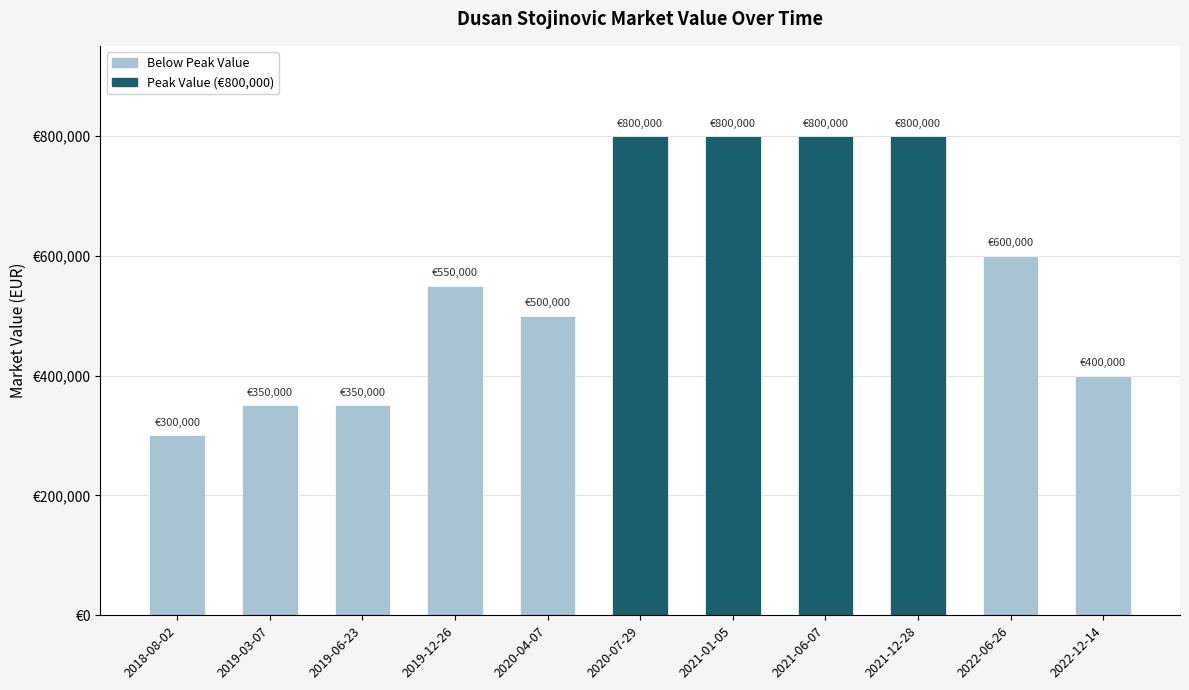

What is the maximum value shown in the chart?

800000